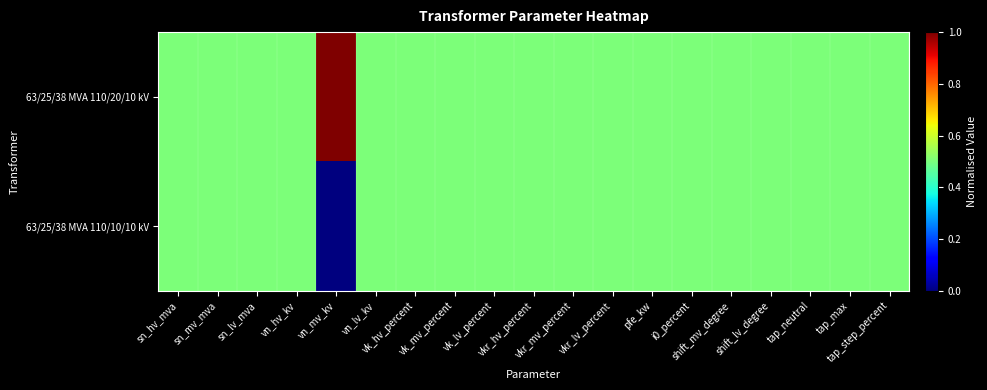

Reading left to right, what are all the values shown in this chart?

63/25/38 MVA 110/20/10 kV: sn_hv_mva=0.5	sn_mv_mva=0.5	sn_lv_mva=0.5	vn_hv_kv=0.5	vn_mv_kv=1.0	vn_lv_kv=0.5	vk_hv_percent=0.5	vk_mv_percent=0.5	vk_lv_percent=0.5	vkr_hv_percent=0.5	vkr_mv_percent=0.5	vkr_lv_percent=0.5	pfe_kw=0.5	i0_percent=0.5	shift_mv_degree=0.5	shift_lv_degree=0.5	tap_neutral=0.5	tap_max=0.5	tap_step_percent=0.5
63/25/38 MVA 110/10/10 kV: sn_hv_mva=0.5	sn_mv_mva=0.5	sn_lv_mva=0.5	vn_hv_kv=0.5	vn_mv_kv=0.0	vn_lv_kv=0.5	vk_hv_percent=0.5	vk_mv_percent=0.5	vk_lv_percent=0.5	vkr_hv_percent=0.5	vkr_mv_percent=0.5	vkr_lv_percent=0.5	pfe_kw=0.5	i0_percent=0.5	shift_mv_degree=0.5	shift_lv_degree=0.5	tap_neutral=0.5	tap_max=0.5	tap_step_percent=0.5